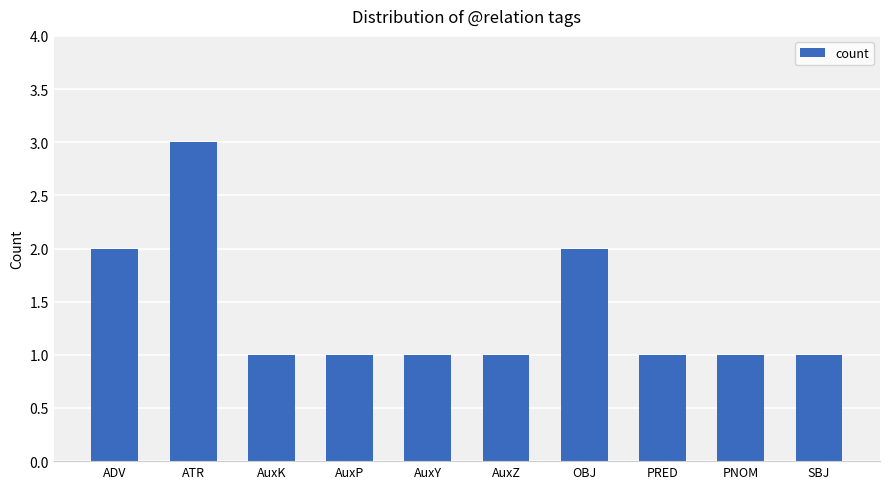

What position from the left is OBJ?

7